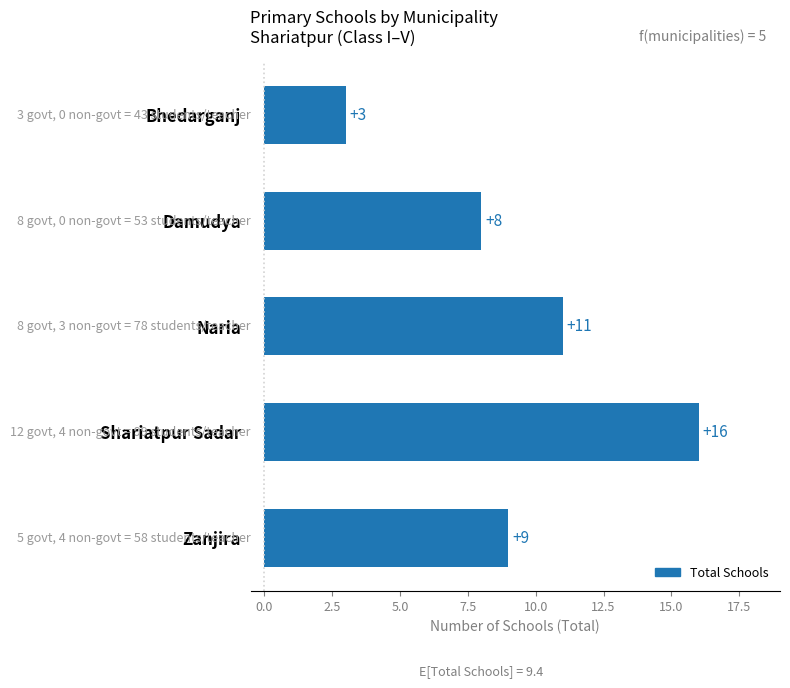

Reading top to bottom, what are all the values shown in this chart?

Bhedarganj=3	Damudya=8	Naria=11	Shariatpur Sadar=16	Zanjira=9